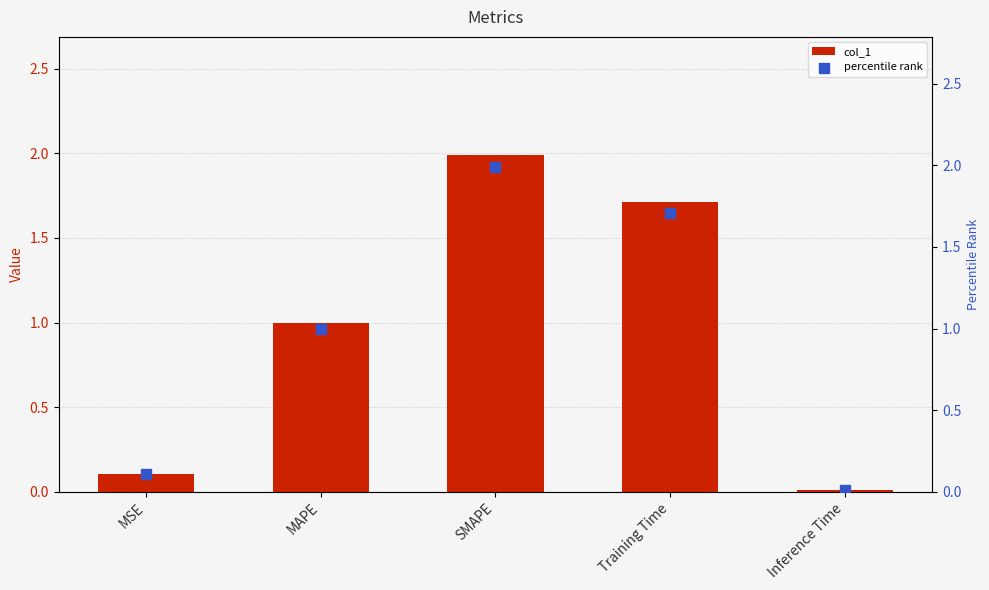

Which series contains the highest Y value?

col_1